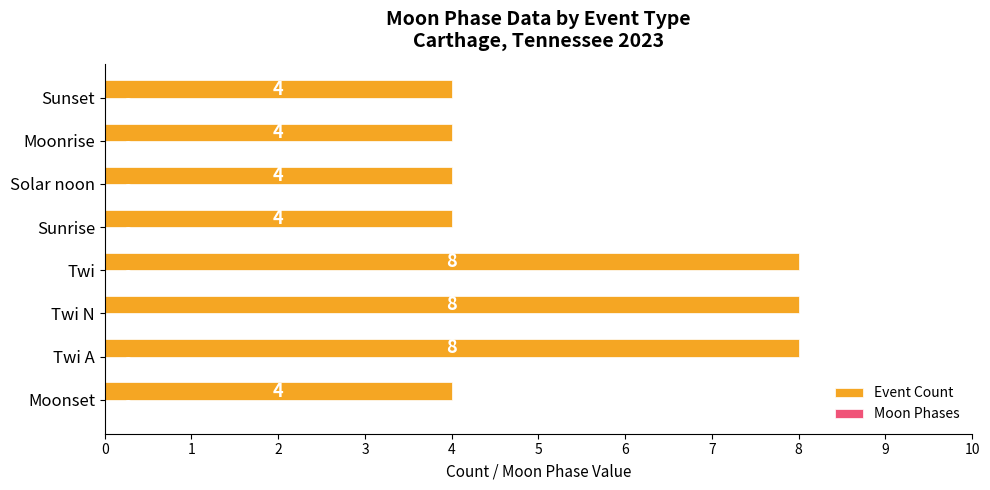

What is the change in value from Twi to Moonrise?

-4